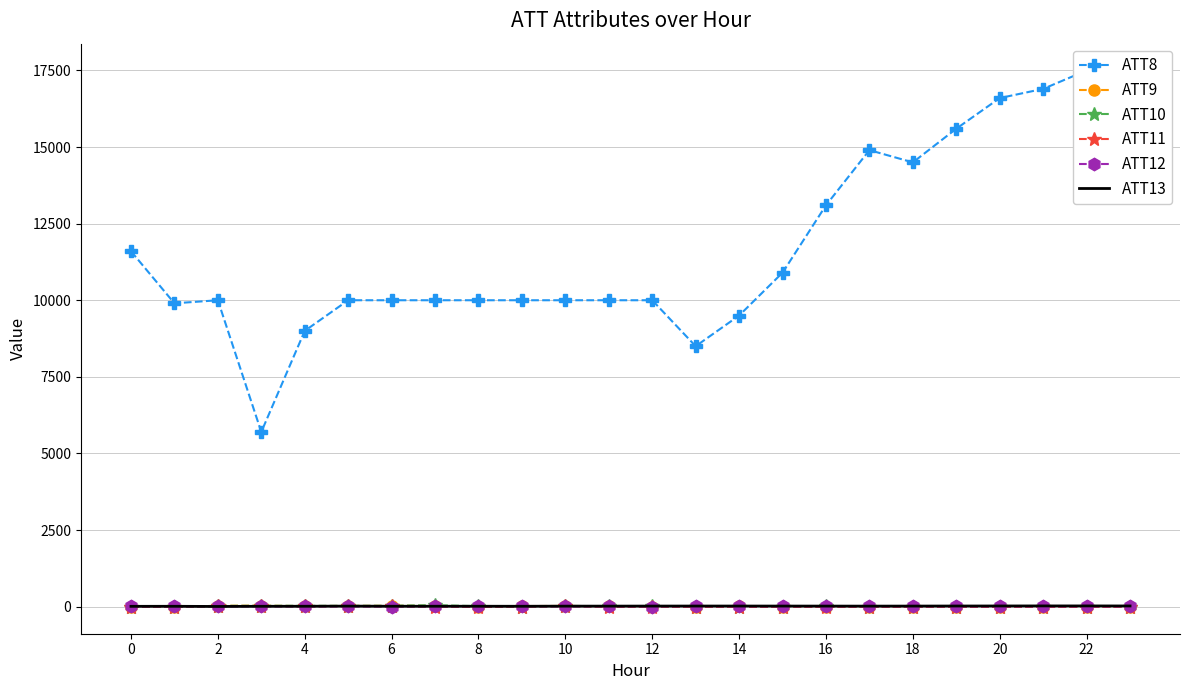

What is the sum of all ATT10 values?

118.1